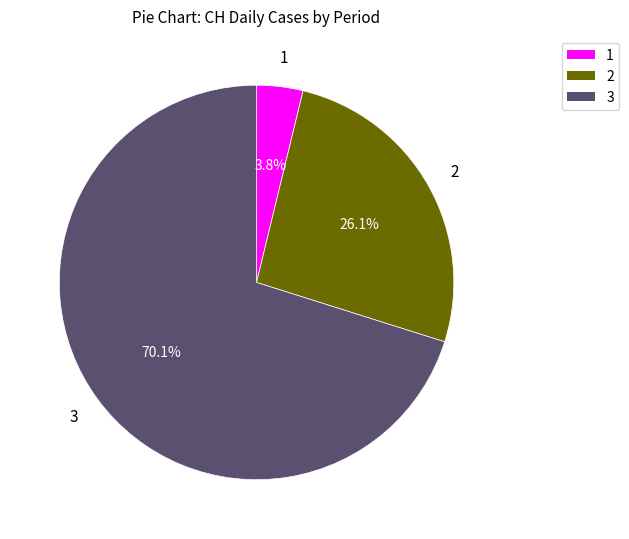

How many slices are in this pie chart?

3